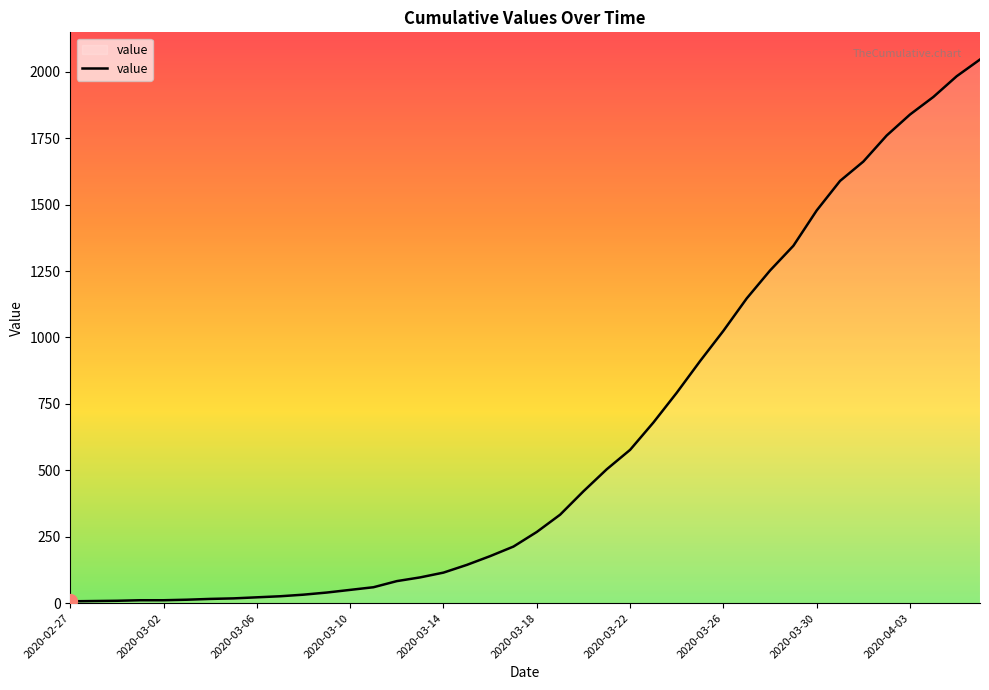

What is the difference between the maximum and minimum values?

2039